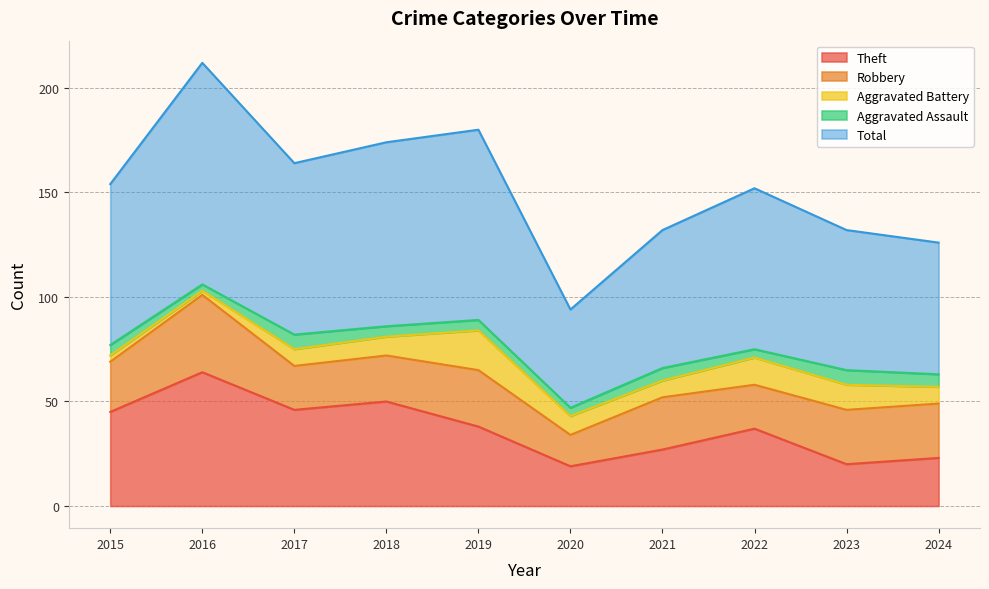

Is the value of Theft at 2020 greater than the value of Robbery at 2021?

No